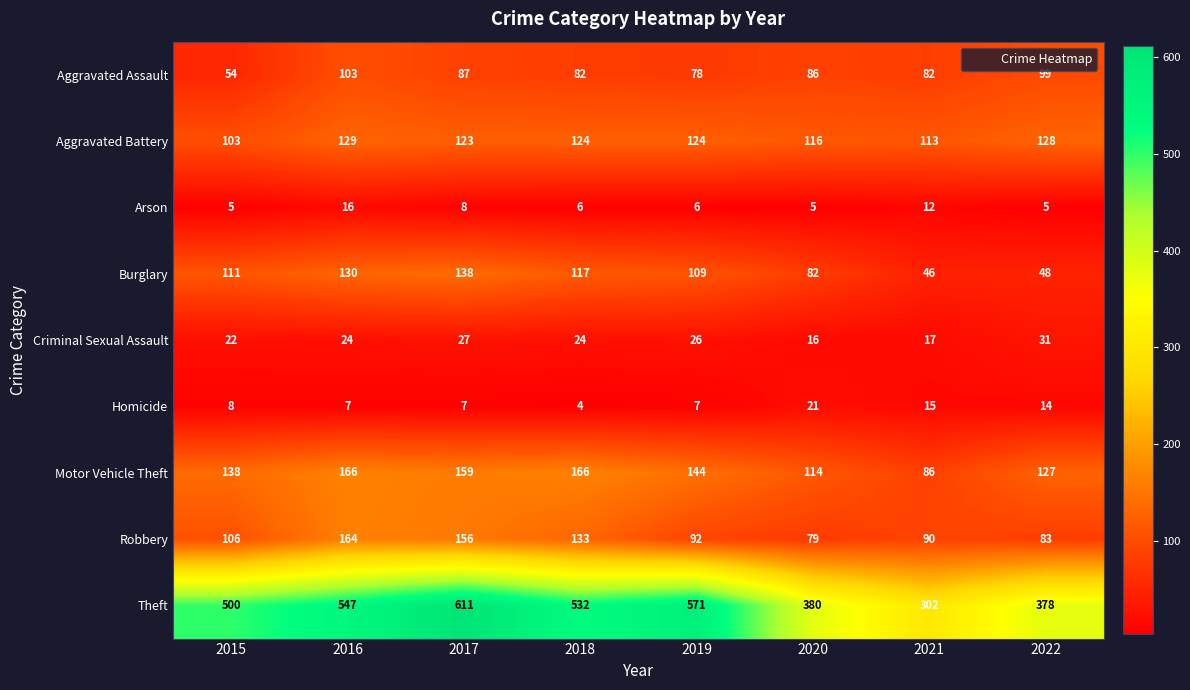

What is the spread (max minus min) of values at 2015?

495